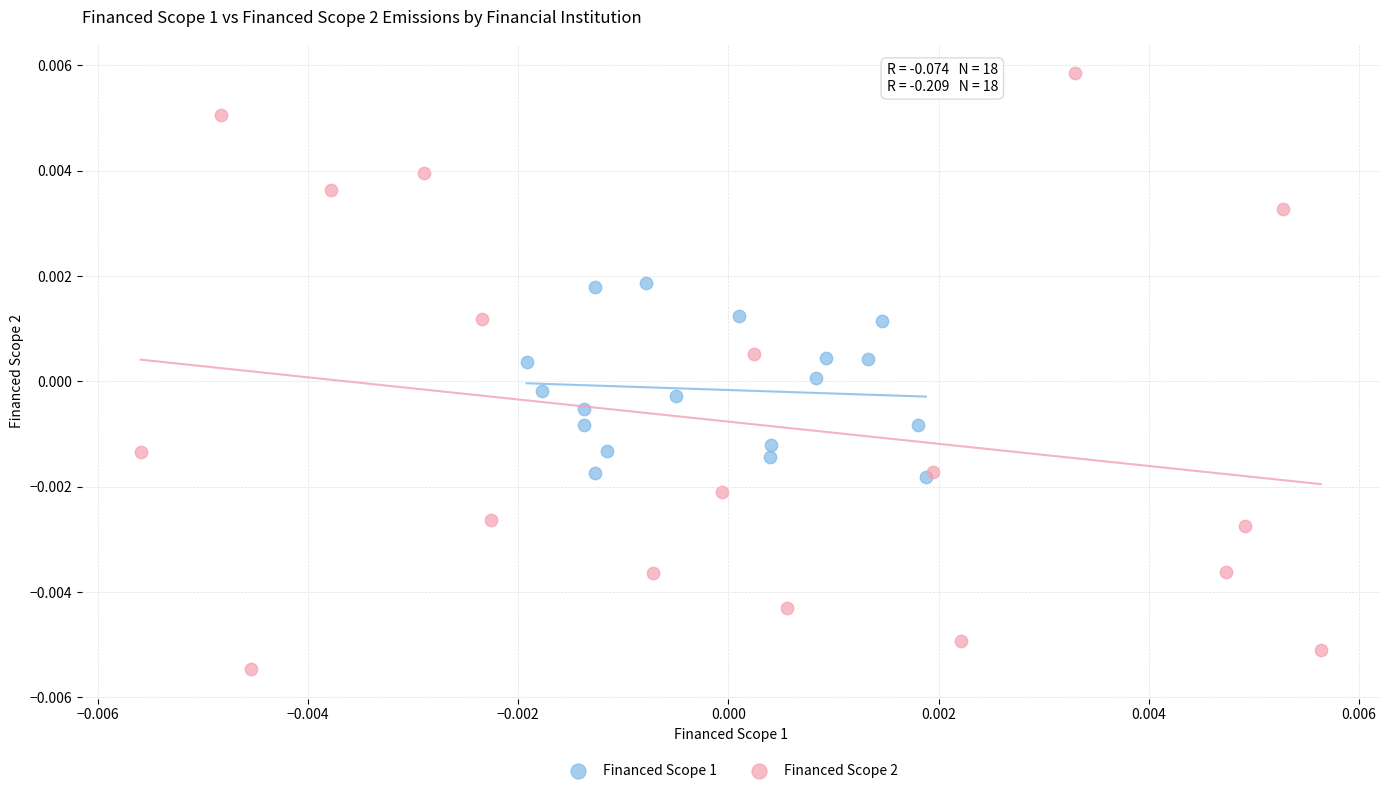

Which series has the widest spread of Y values?

Financed Scope 2